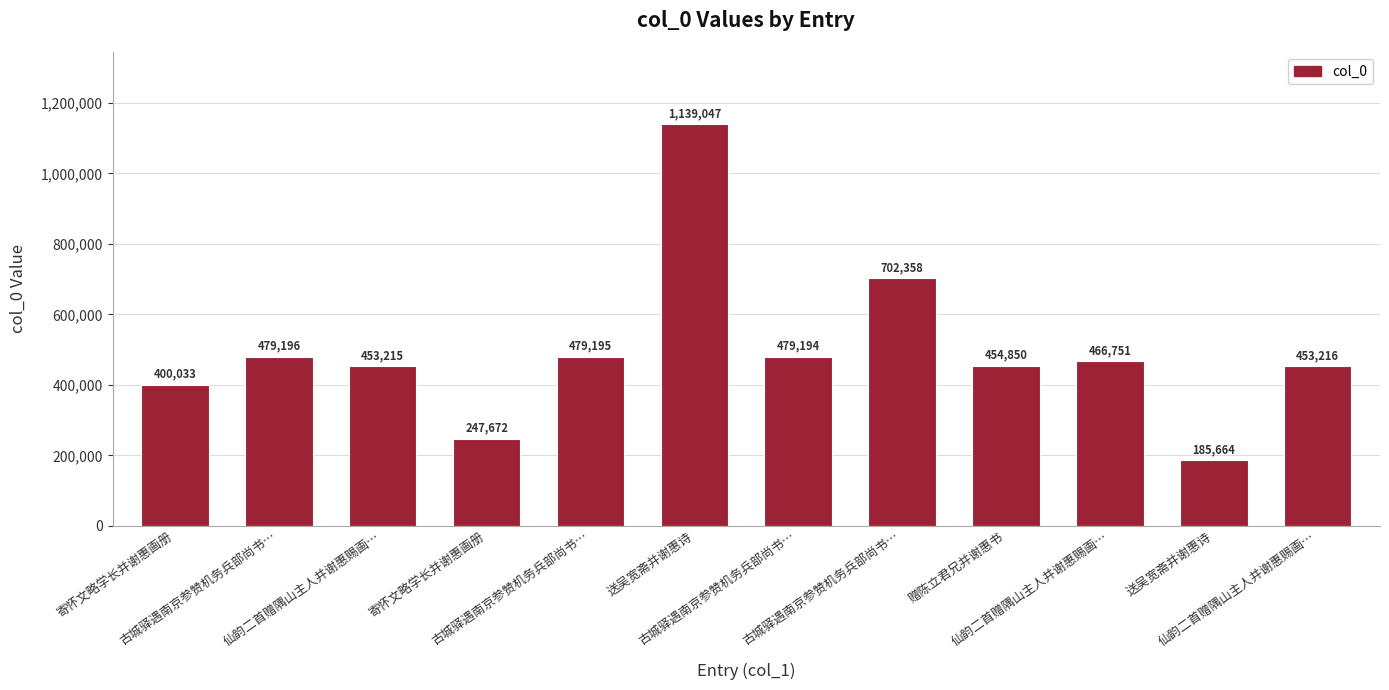

What is the sum of the values at 仙韵二首赠隅山主人并谢惠赐画… and 古城驿遇南京参赞机务兵部尚书…?

932411